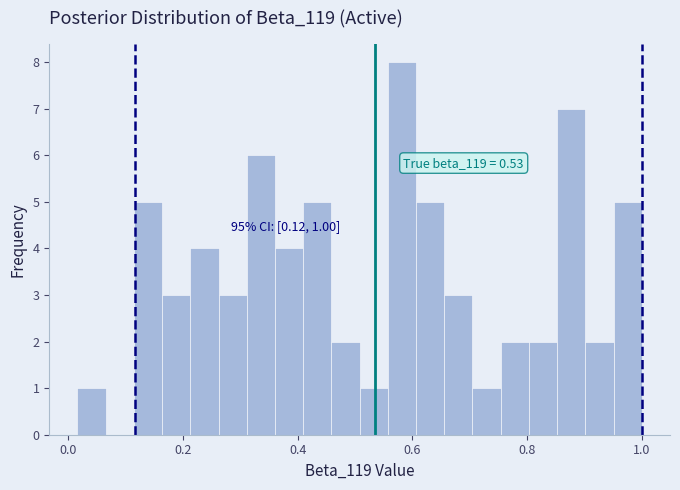

Around what value on the x-axis is the tallest bar? Give the approximate position of its centre, as read against the axis.

0.58